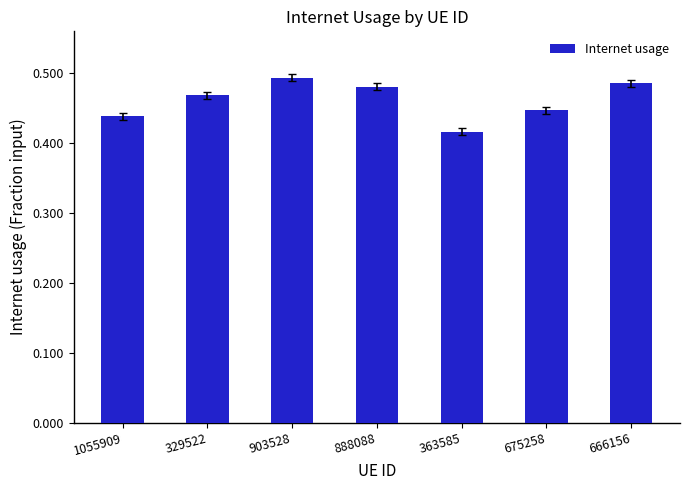

Are the bars horizontal?

No